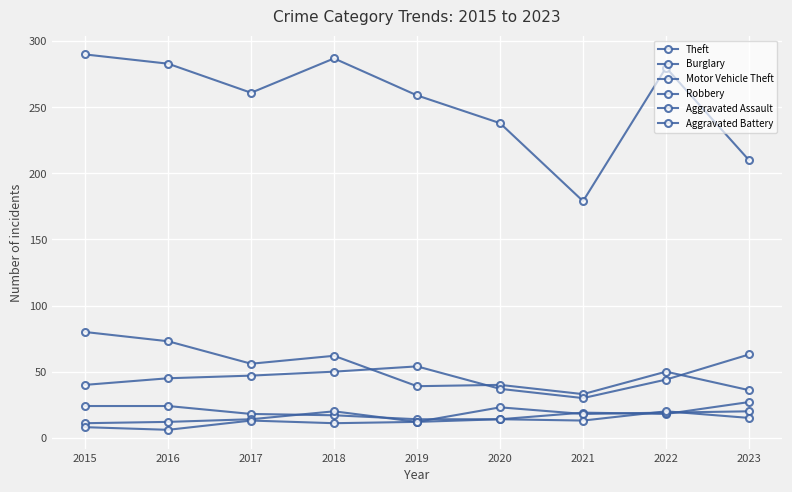

Reading left to right, list all the values displayed in this chart.

Theft: 2015=290	2016=283	2017=261	2018=287	2019=259	2020=238	2021=179	2022=280	2023=210
Burglary: 2015=80	2016=73	2017=56	2018=62	2019=39	2020=40	2021=33	2022=50	2023=36
Motor Vehicle Theft: 2015=40	2016=45	2017=47	2018=50	2019=54	2020=37	2021=30	2022=44	2023=63
Robbery: 2015=24	2016=24	2017=18	2018=17	2019=14	2020=14	2021=19	2022=18	2023=27
Aggravated Assault: 2015=11	2016=12	2017=14	2018=20	2019=12	2020=23	2021=18	2022=19	2023=20
Aggravated Battery: 2015=8	2016=6	2017=13	2018=11	2019=12	2020=14	2021=13	2022=20	2023=15